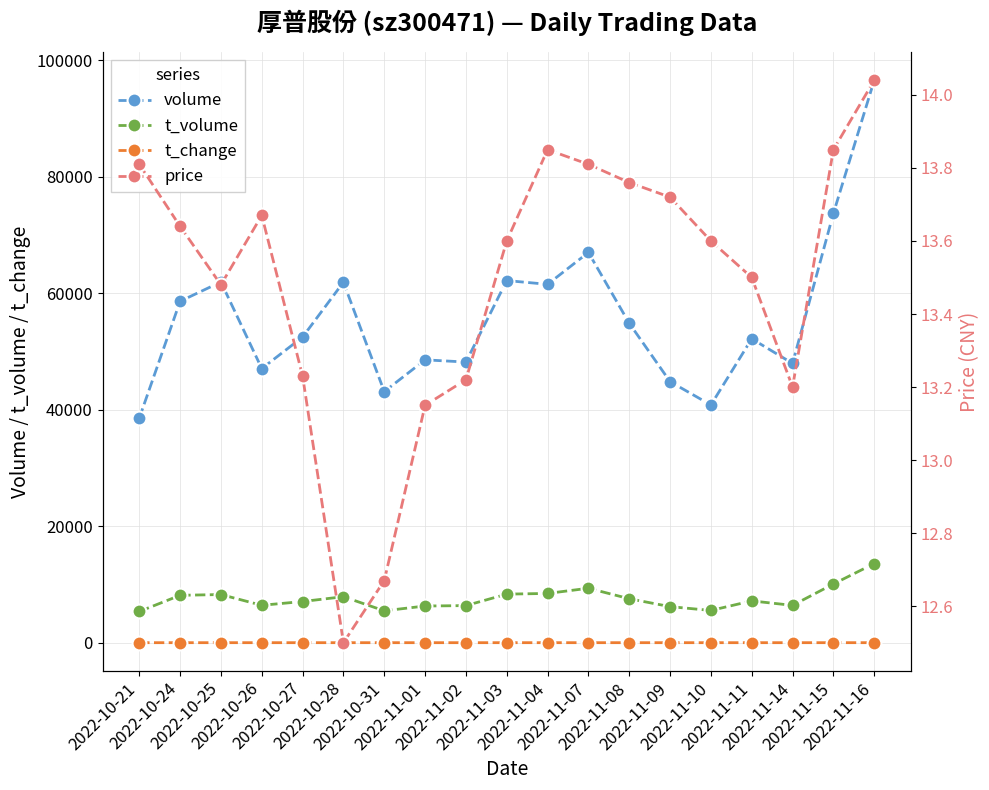

At which label is t_change closest to 2?

2022-11-07